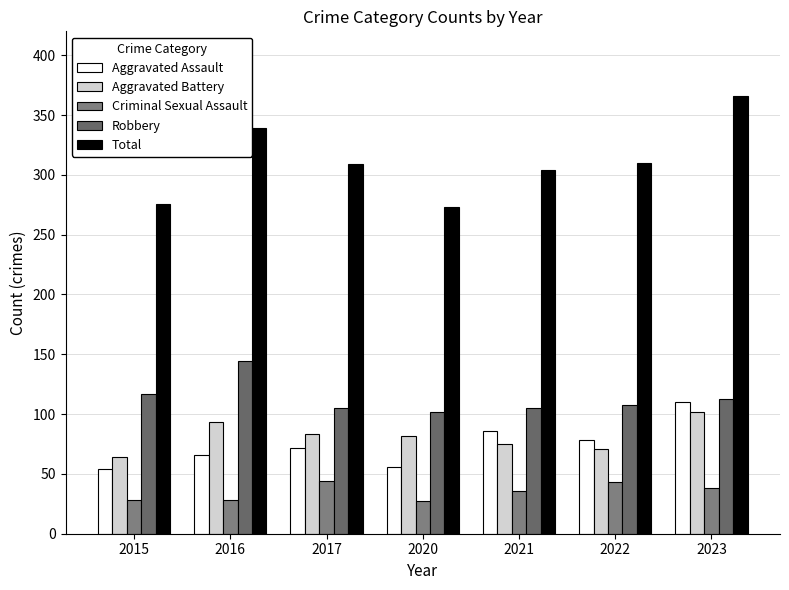

How many series are shown in this chart?

5